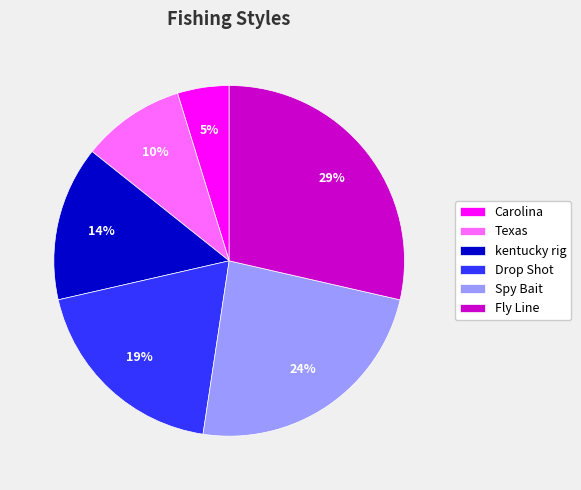

Which has a higher value, kentucky rig or Fly Line?

Fly Line